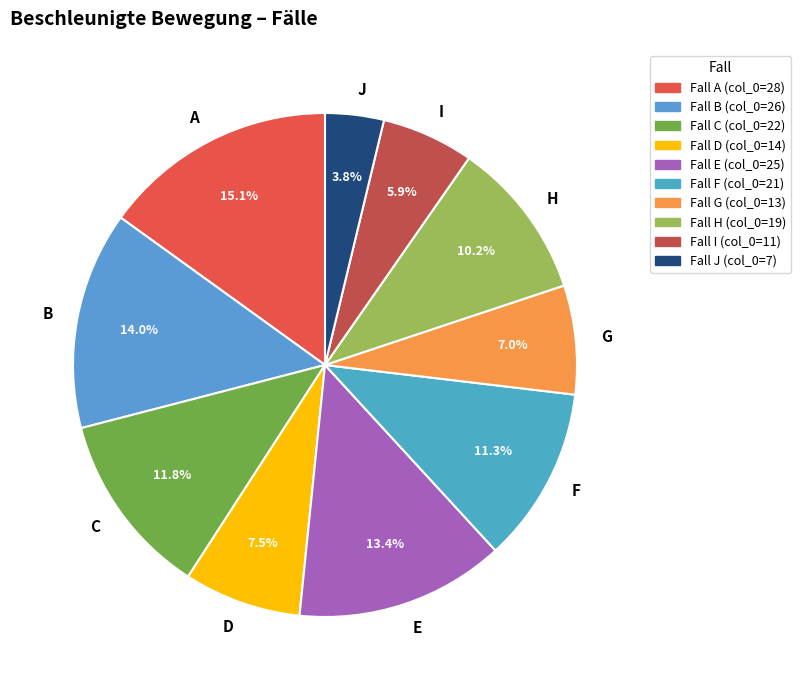

To the nearest percent, what is the average slice percentage?

10%